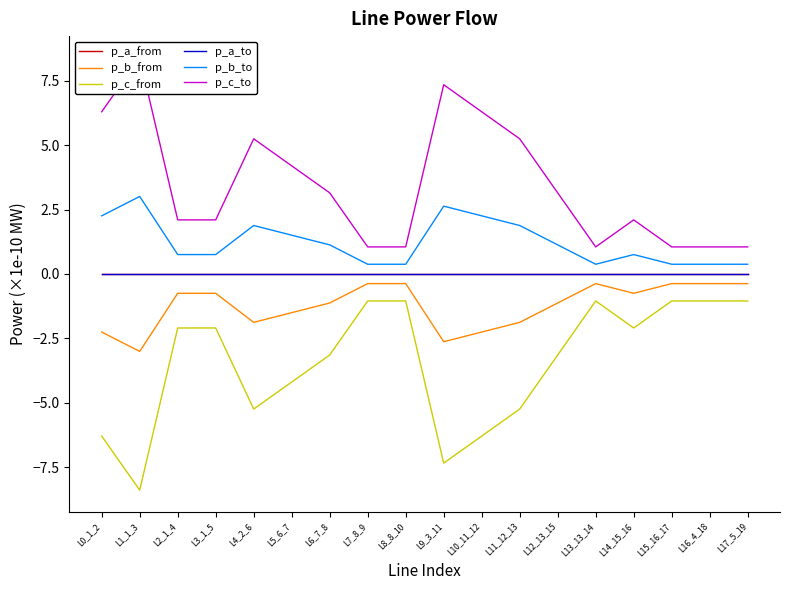

In p_a_to, how many points are higher than both neighbors (excluding endpoints)?

5